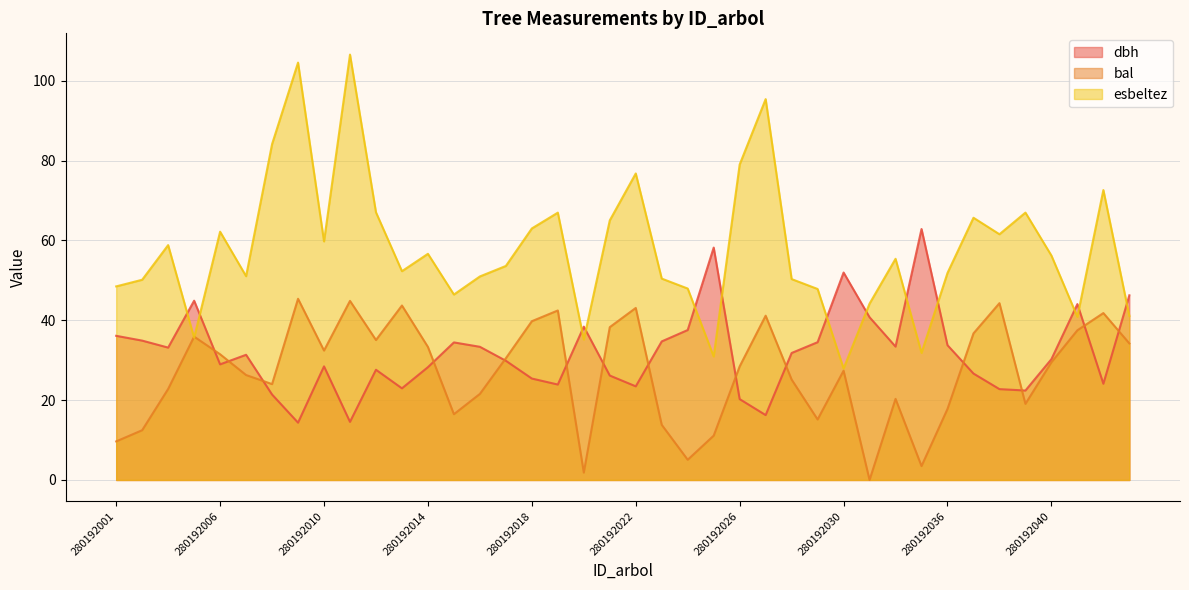

Where do esbeltez and dbh first cross each other?

280192003 and 280192005